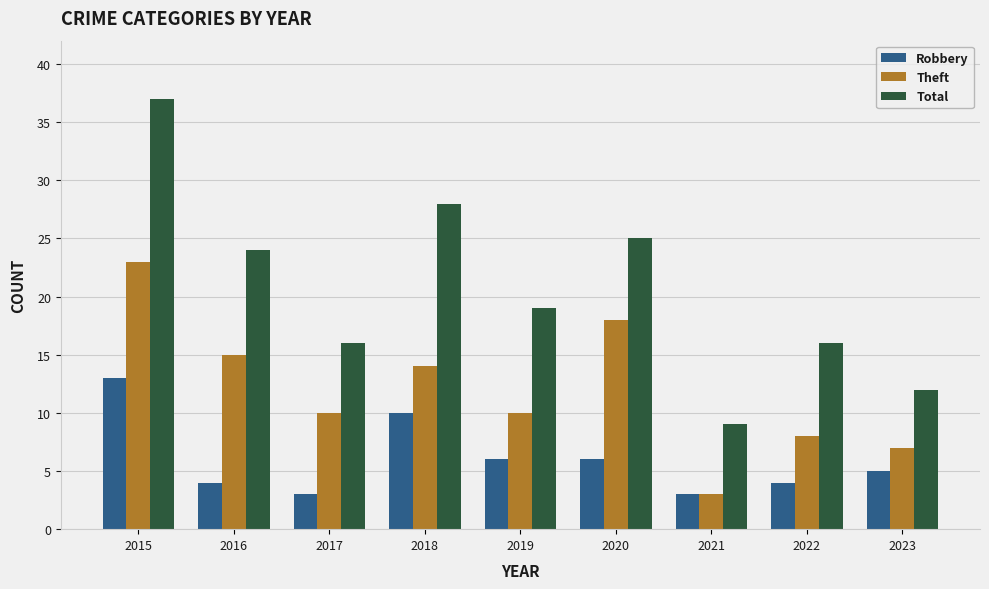

True or false: Total has a value of 37 at 2015.

True